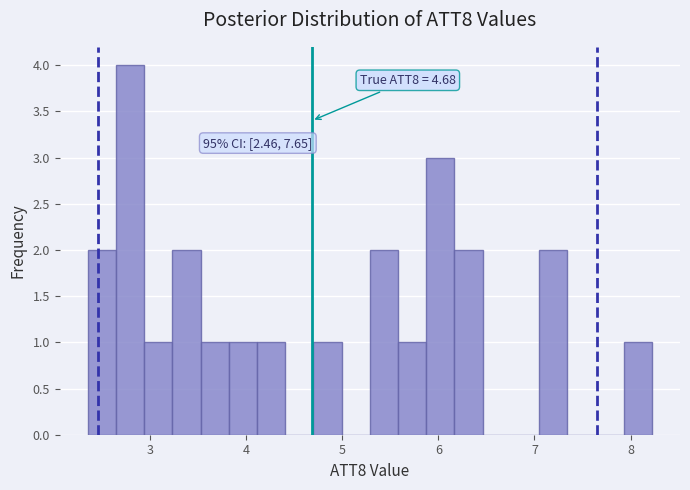

Read against the x-axis, roughly where is the centre of the tallest bar?

2.8